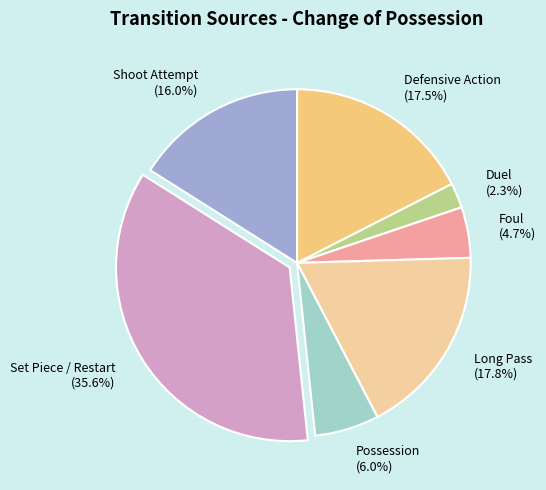

What is the ratio of the value at Long Pass (17.8%) to the value at Foul (4.7%)?

3.8